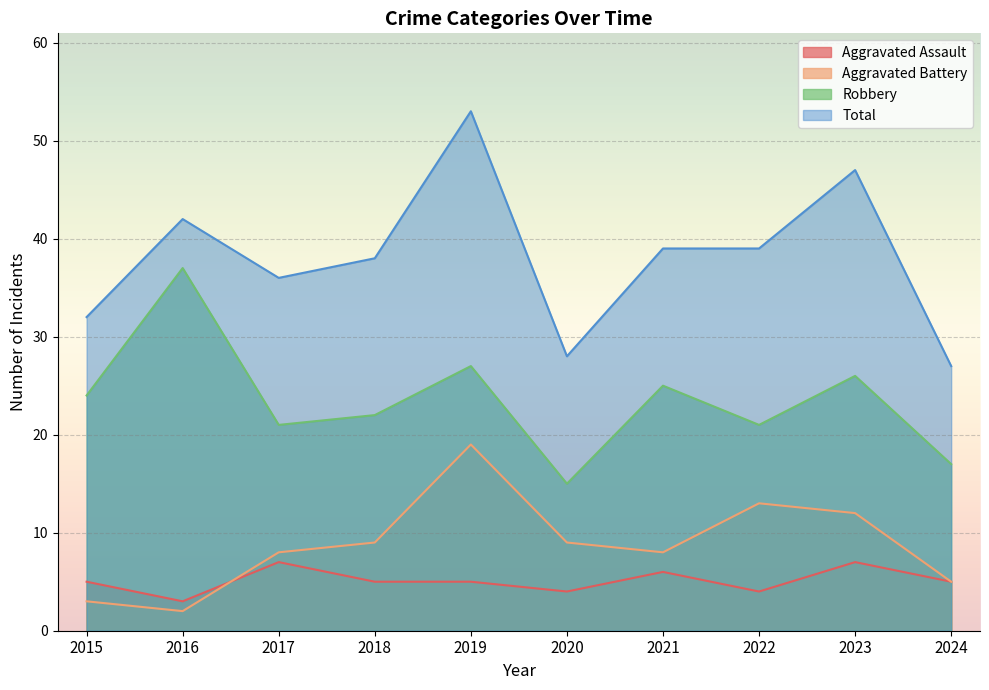

Which label corresponds to the smallest value in the chart?

2016